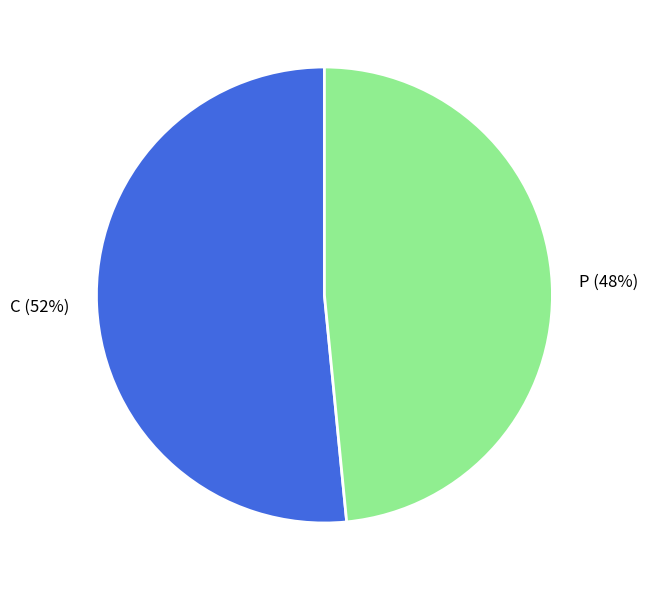

Does C represent more than half of the total?

Yes